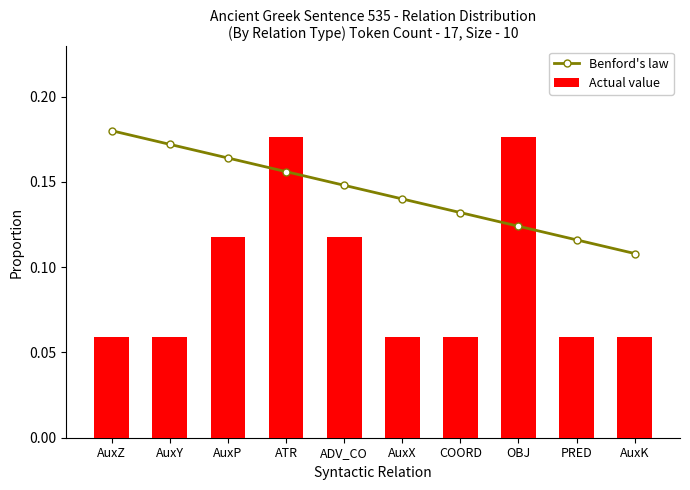

Does the chart contain any negative values?

No